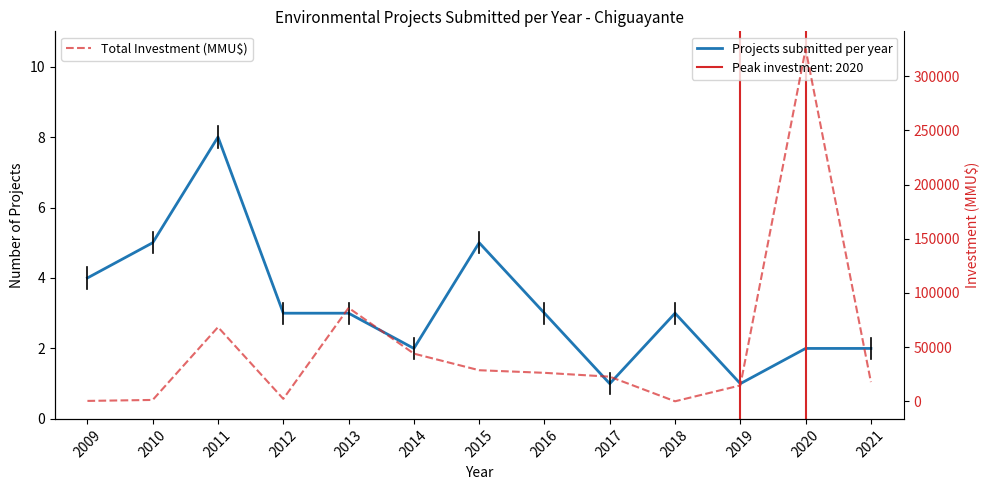

Rank the categories by Total Investment (MMU$) value from lowest to highest.

2018, 2009, 2010, 2012, 2019, 2021, 2017, 2016, 2015, 2014, 2011, 2013, 2020